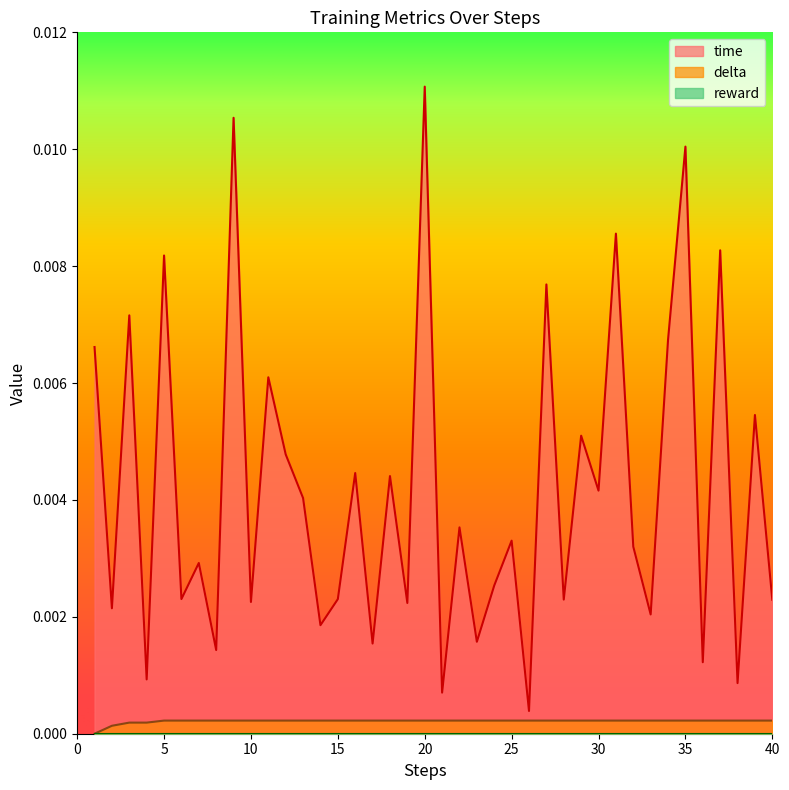

True or false: time has more than 1 interior local peaks.

True